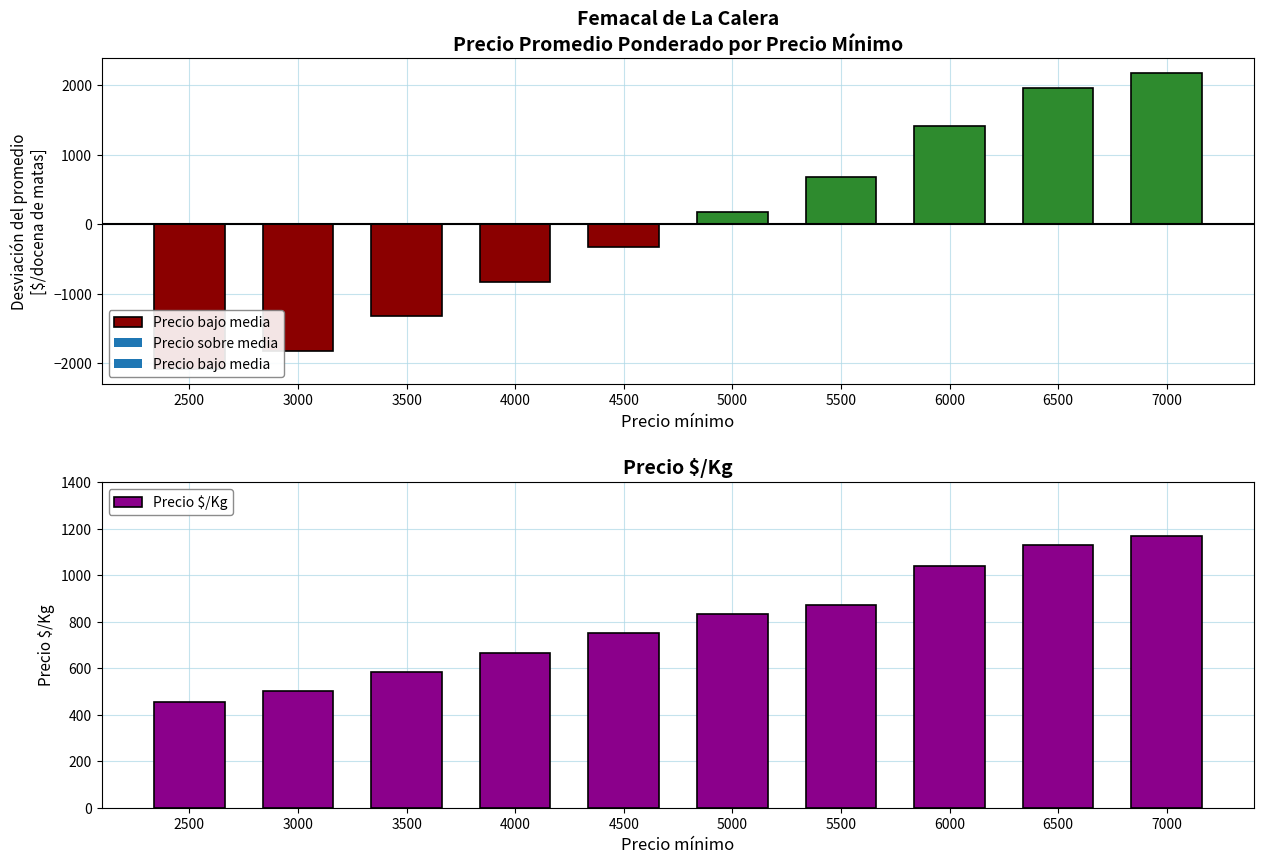

What is the maximum value shown in the chart?

1167